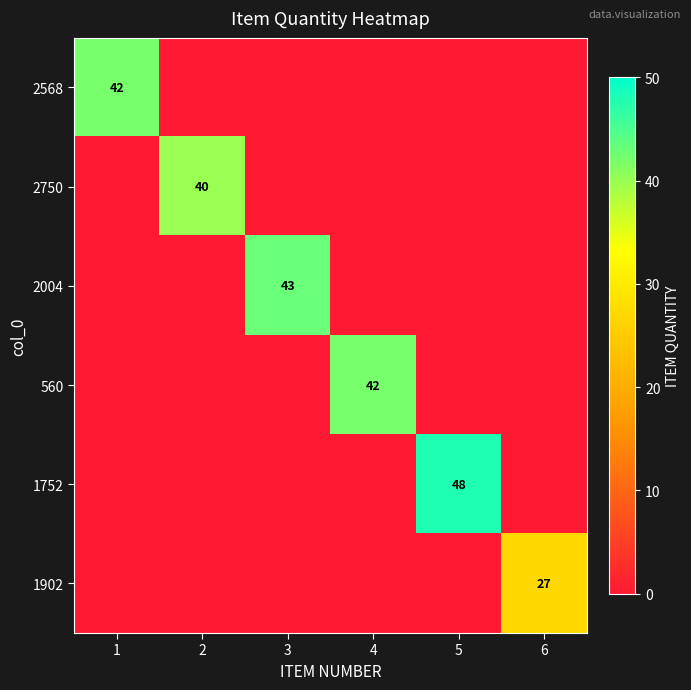

Is it true that 1902 equals 38 at 6?

False